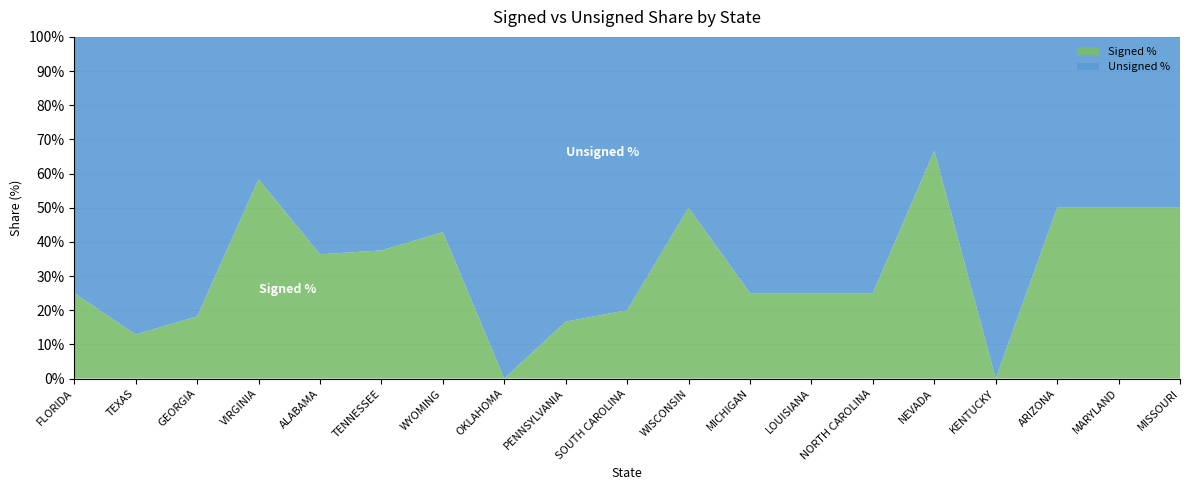

Reading right to left, list all the values displayed in this chart.

Signed %: MISSOURI=50.0	MARYLAND=50.0	ARIZONA=50.0	KENTUCKY=0.0	NEVADA=66.7	NORTH CAROLINA=25.0	LOUISIANA=25.0	MICHIGAN=25.0	WISCONSIN=50.0	SOUTH CAROLINA=20.0	PENNSYLVANIA=16.7	OKLAHOMA=0.0	WYOMING=42.9	TENNESSEE=37.5	ALABAMA=36.4	VIRGINIA=58.3	GEORGIA=18.2	TEXAS=12.9	FLORIDA=25.0
Unsigned %: MISSOURI=50.0	MARYLAND=50.0	ARIZONA=50.0	KENTUCKY=100.0	NEVADA=33.3	NORTH CAROLINA=75.0	LOUISIANA=75.0	MICHIGAN=75.0	WISCONSIN=50.0	SOUTH CAROLINA=80.0	PENNSYLVANIA=83.3	OKLAHOMA=100.0	WYOMING=57.1	TENNESSEE=62.5	ALABAMA=63.6	VIRGINIA=41.7	GEORGIA=81.8	TEXAS=87.1	FLORIDA=75.0